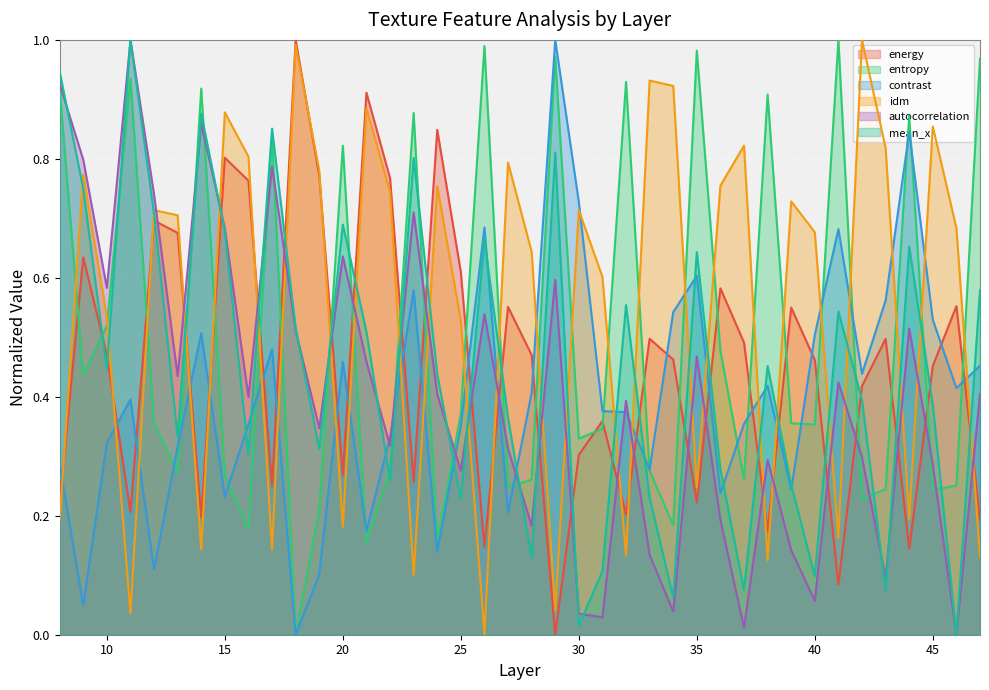

How many times do idm and autocorrelation cross each other?

24